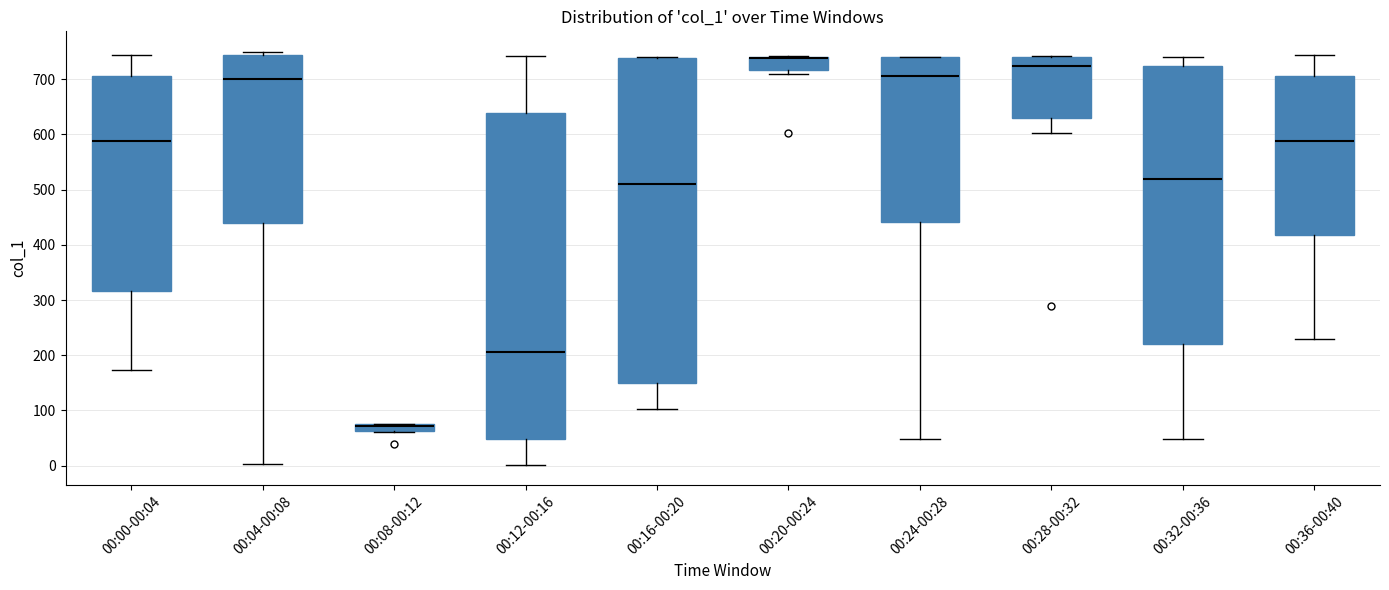

Where does the lower whisker of the box for 00:32-00:36 end on the y-axis? The values are not printed on the chart, so give them approximately, as read against the axis.

50